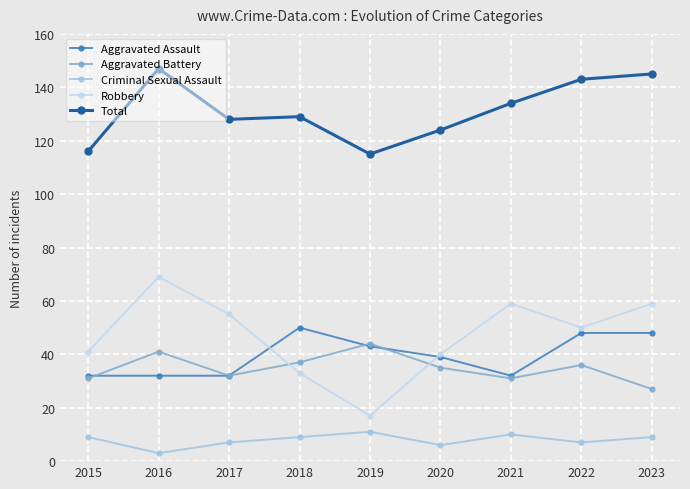

What is the maximum value shown in the chart?

147